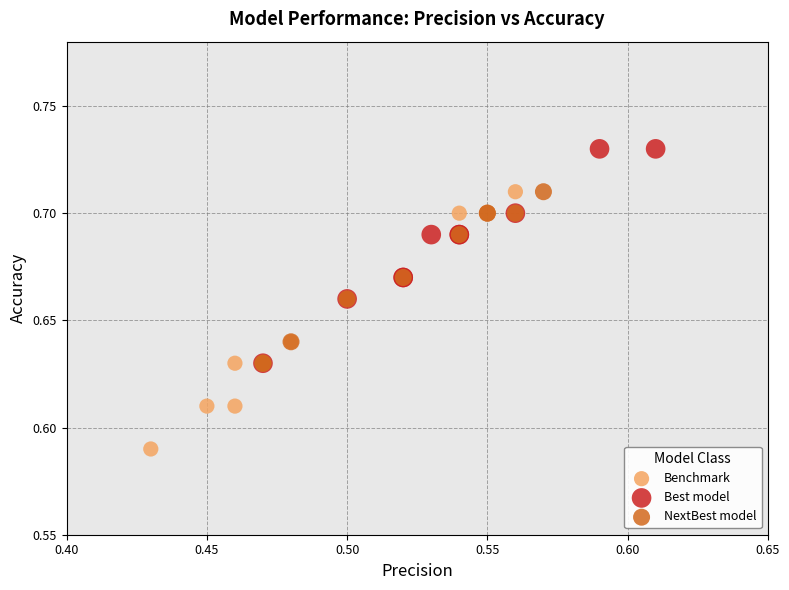

What are all the series names shown in the legend?

Benchmark, Best model, NextBest model